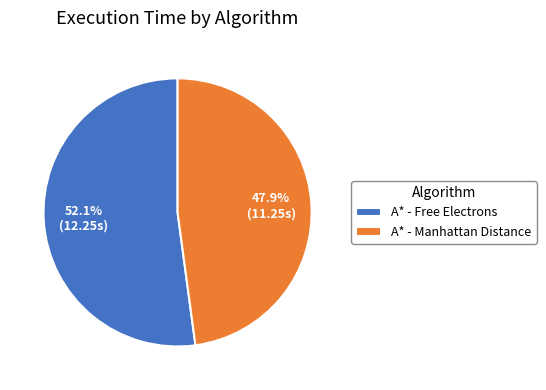

Combined, do A* - Free Electrons and A* - Manhattan Distance account for over 50%?

Yes